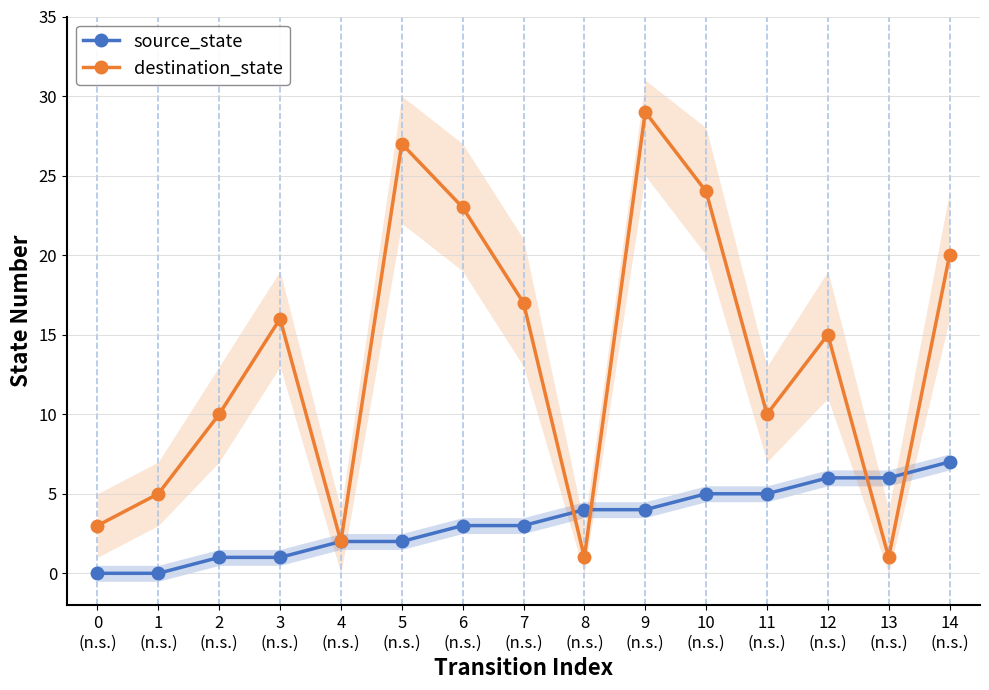

At which label does source_state reach its peak?

14
(n.s.)